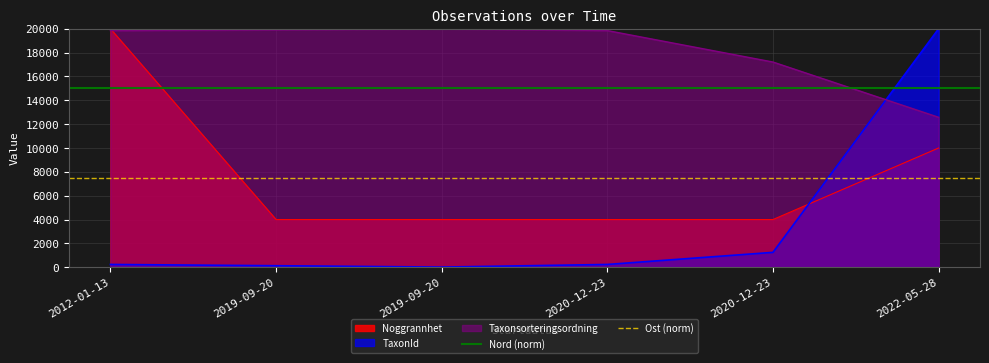

At which label does Nord (norm) reach its minimum?

2012-01-13